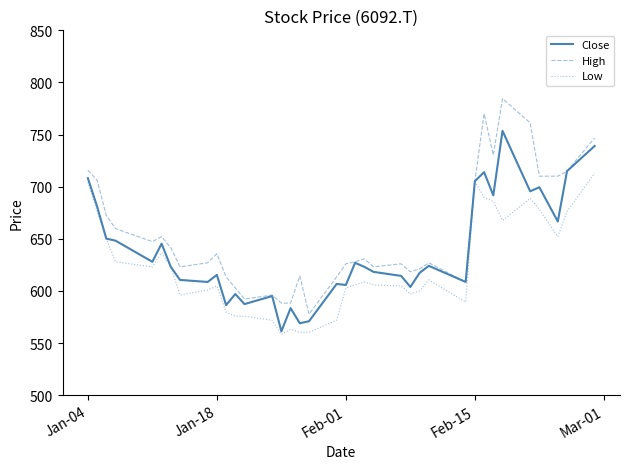

How many distinct data groups are displayed?

3